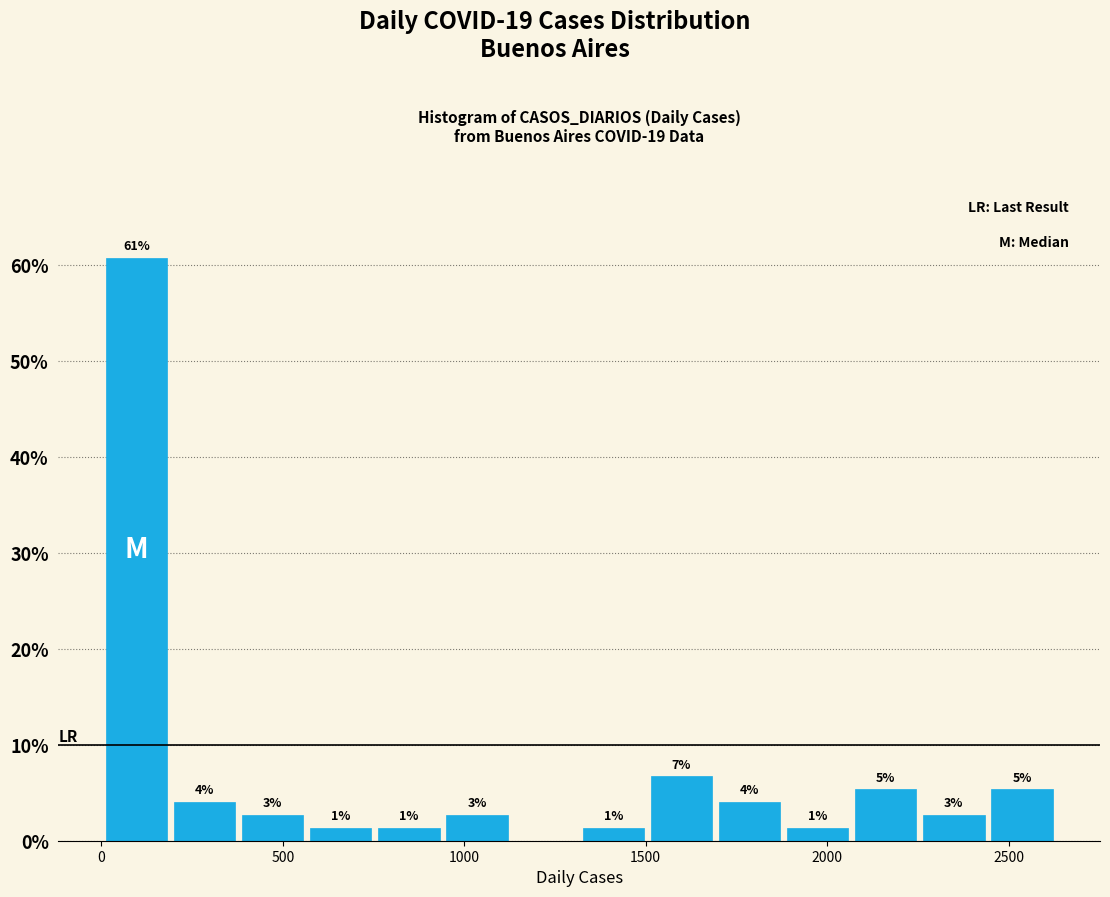

Read against the x-axis, roughly where is the centre of the tallest bar?

100